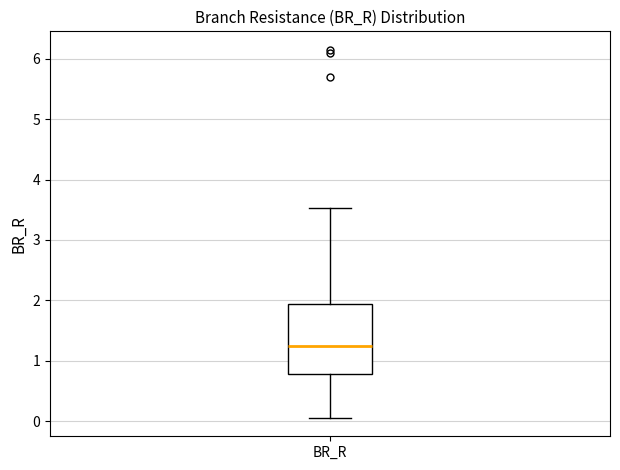

Where does the median line of the box for BR_R sit on the y-axis? The values are not printed on the chart, so give them approximately, as read against the axis.

1.2